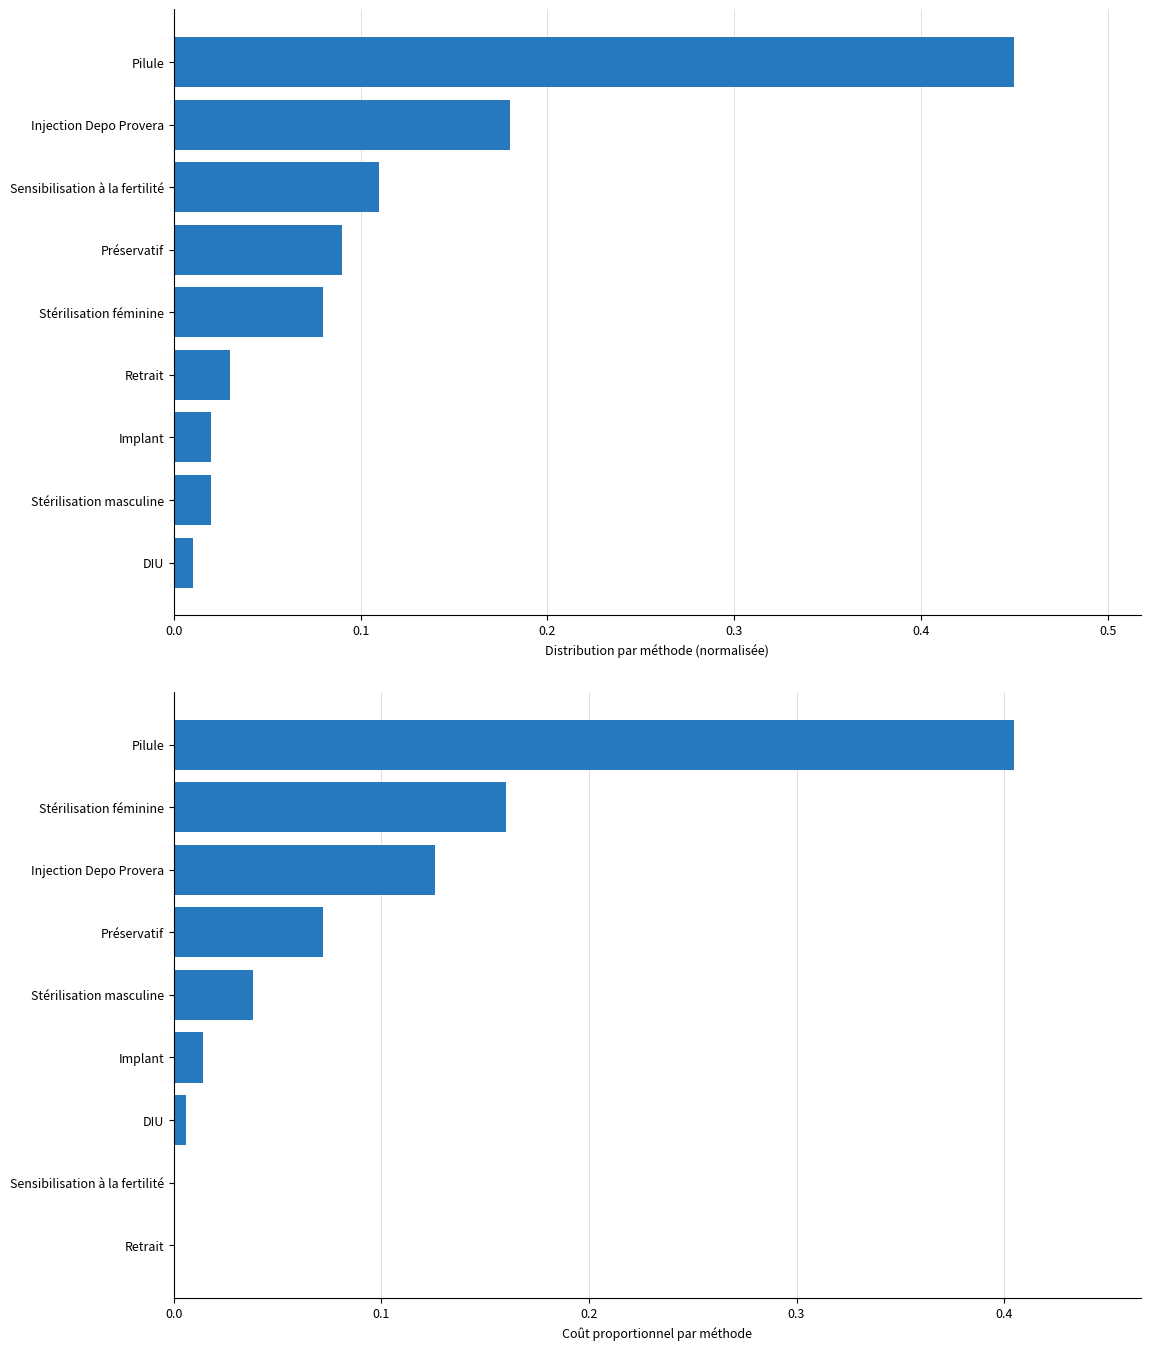

Which series has the largest range (max minus min)?

Distribution